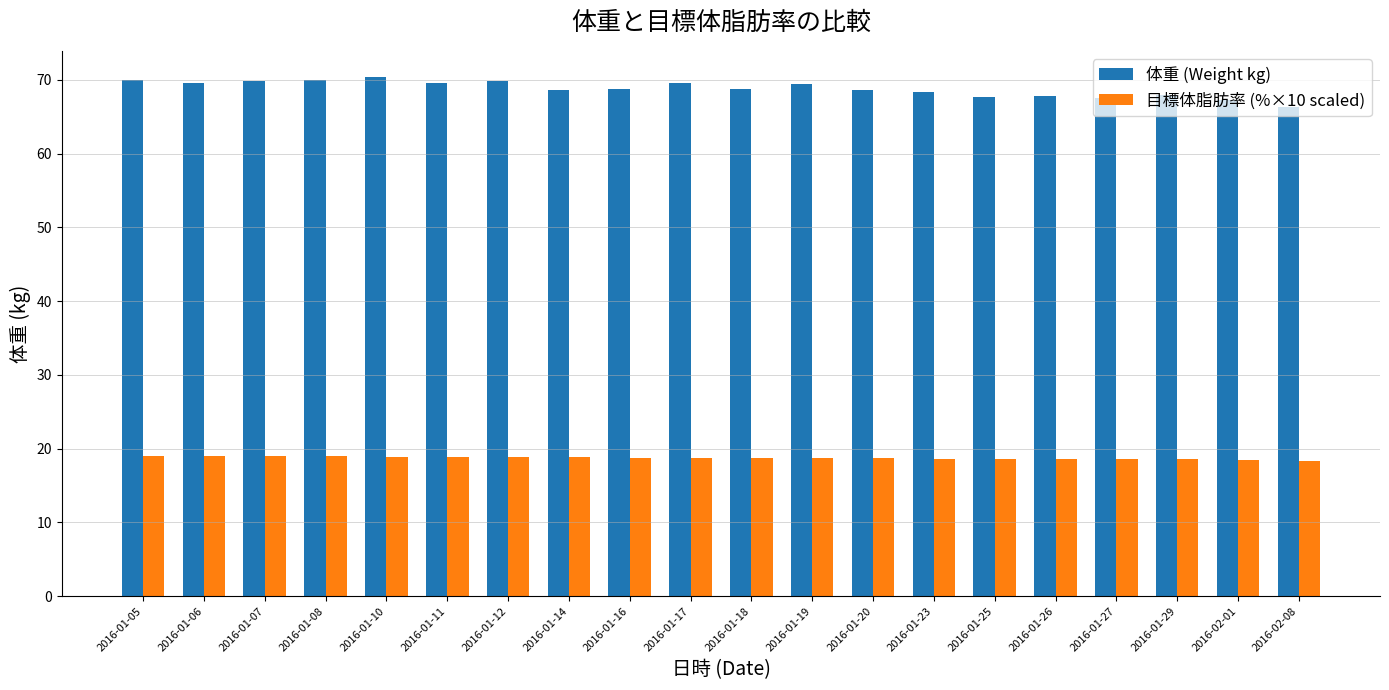

What are all the series names shown in the legend?

体重 (Weight kg), 目標体脂肪率 (%×10 scaled)